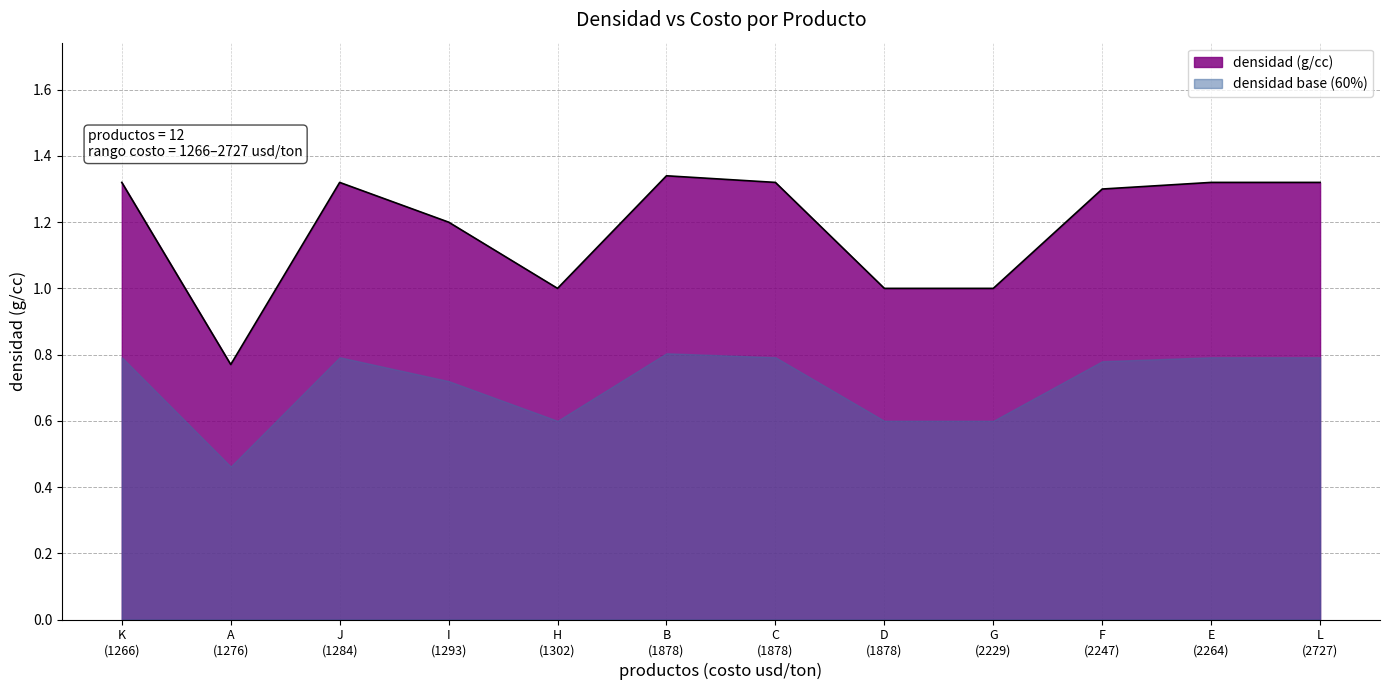

List the labels in order of value, largest first.

B, C, E, J, K, L, F, I, D, G, H, A